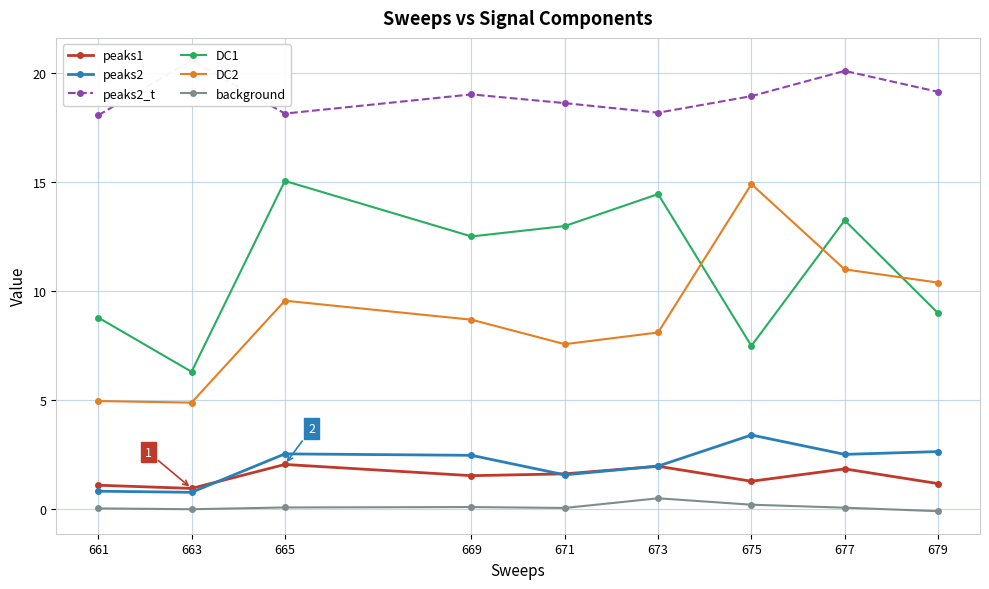

What is the maximum value for peaks2_t?

20.6